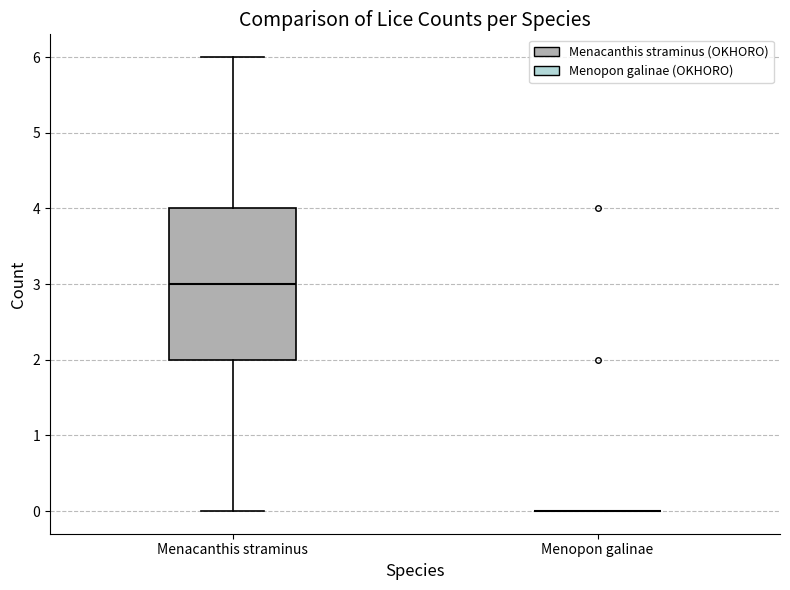

Reading left to right, transcribe this box plot: for each box, give where its median line is, the range the box spans, and where its two whiskers end, as read against the y-axis. The values are not printed on the chart, so give them approximately, as read against the axis.

Menacanthis straminus: median 3, box 2 to 4, whiskers 0 to 6
Menopon galinae: box collapsed to a line at 0, whiskers 0 to 0